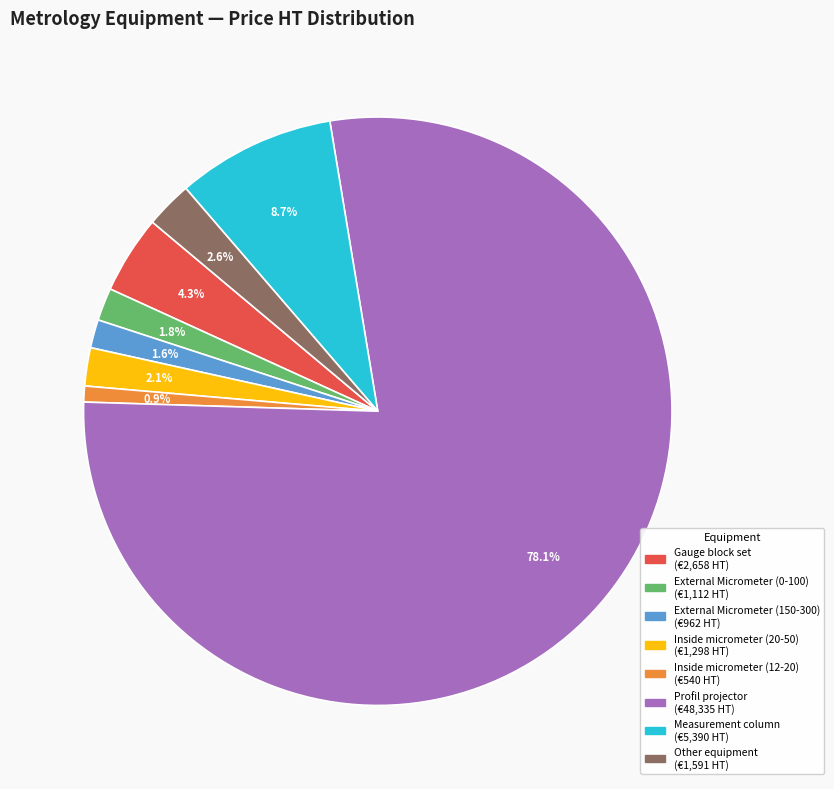

Does any single category account for the majority?

Yes